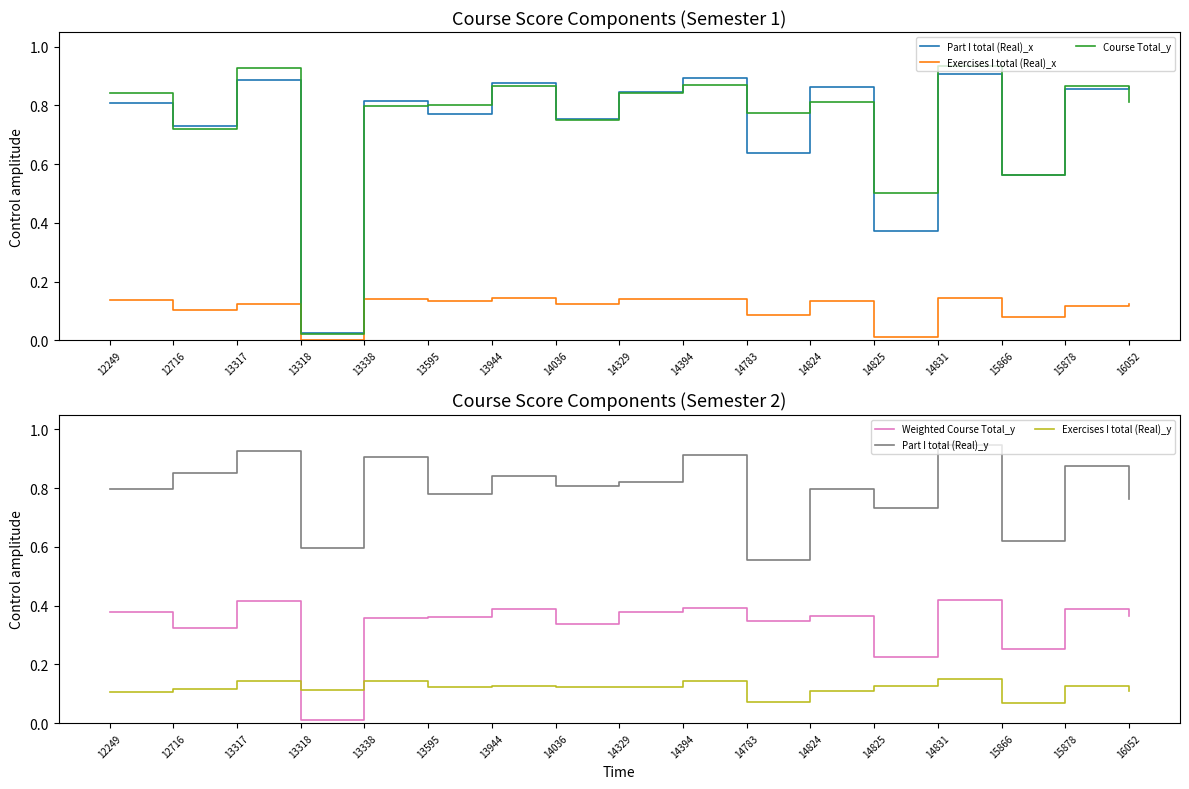

Count the number of data series in this chart.

6